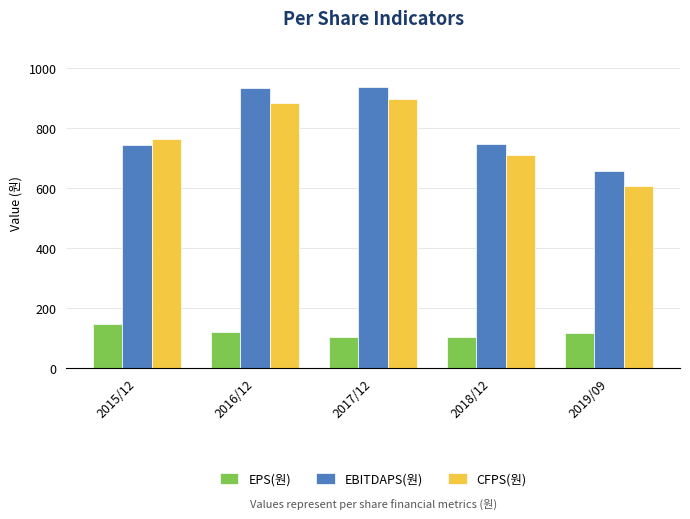

How many values in the EBITDAPS(원) series are below 746?

2